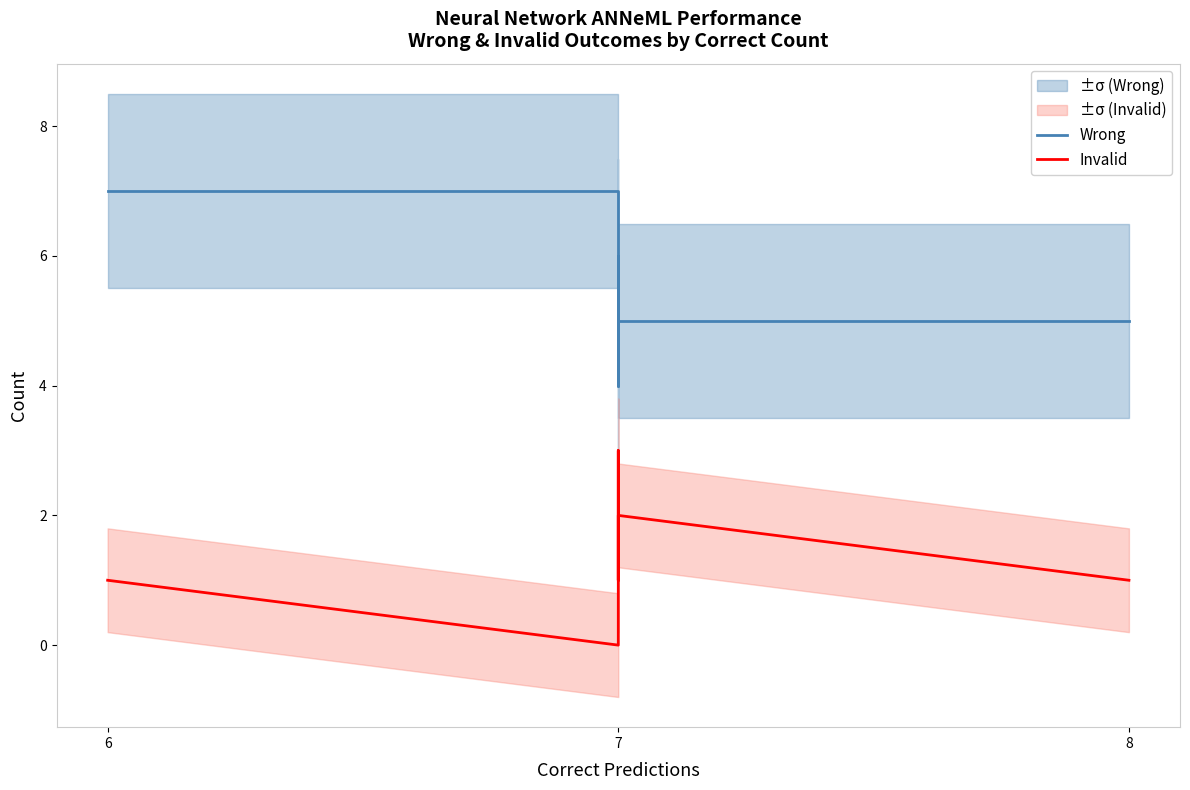

True or false: Wrong and Invalid cross at least once.

False